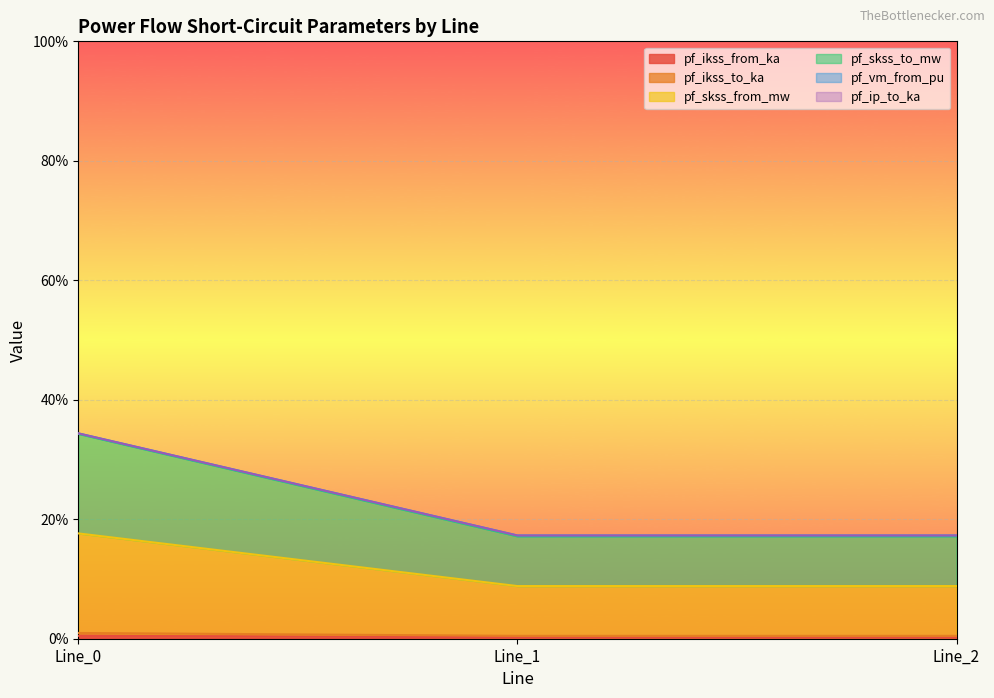

At which category is the sum across all series the highest?

Line_0